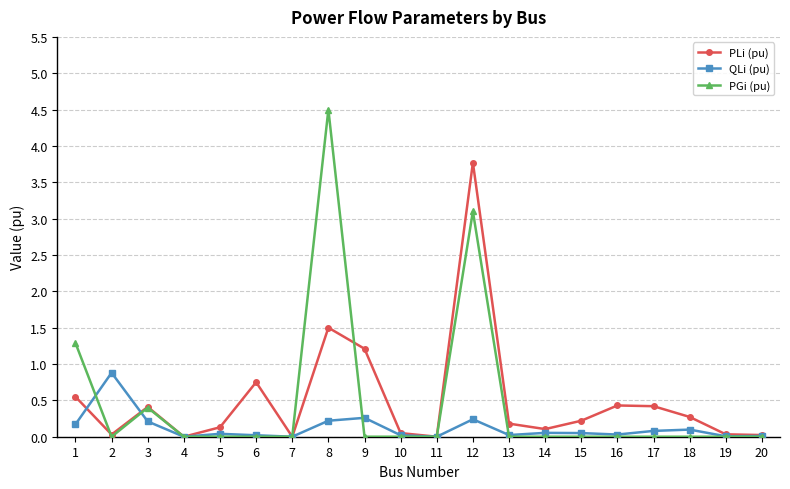

How many data points does each series have?

20